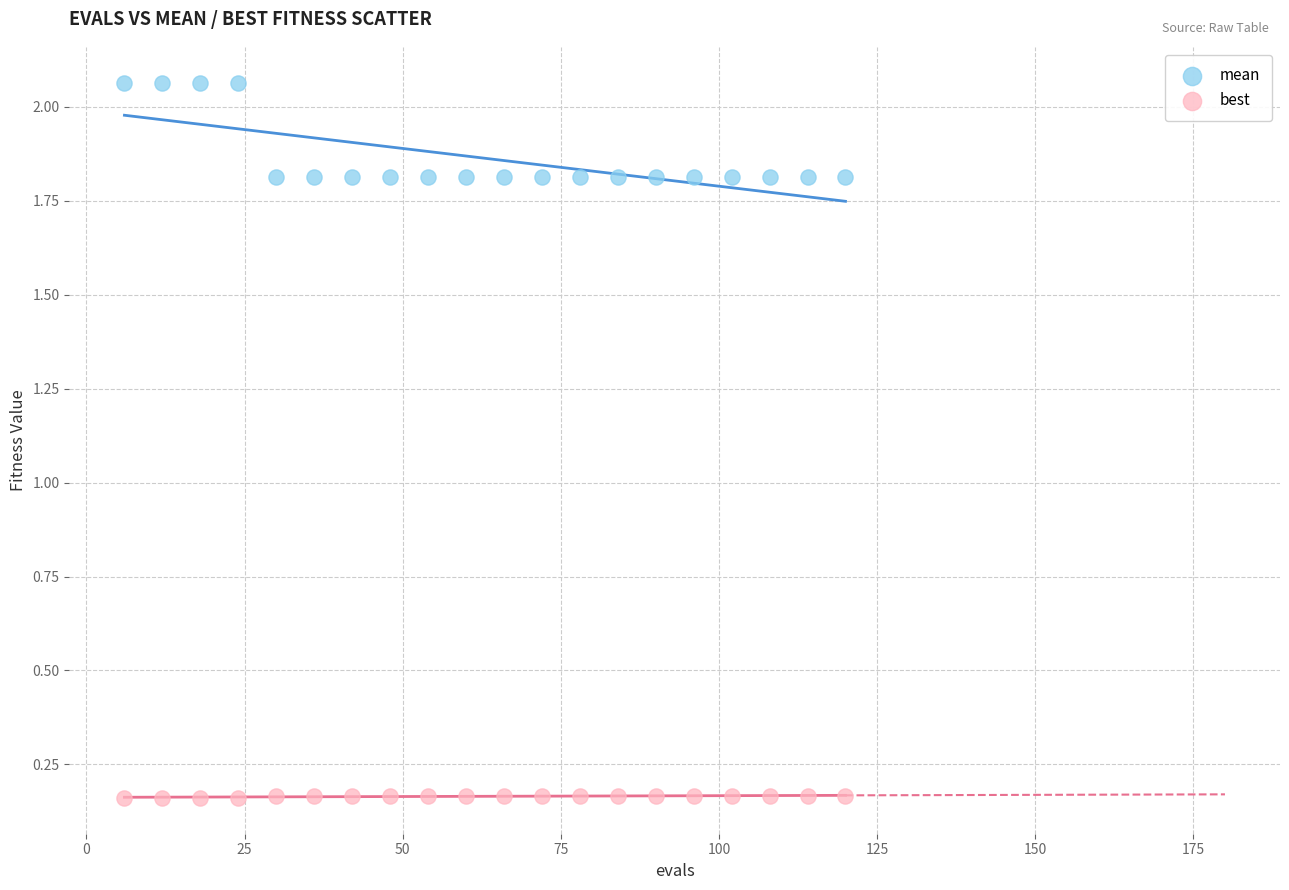

Which series contains the lowest Y value?

best